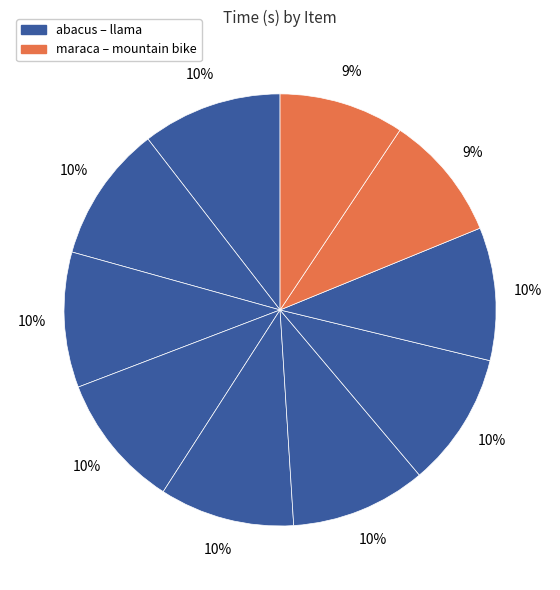

To the nearest percent, what is the average slice percentage?

10%